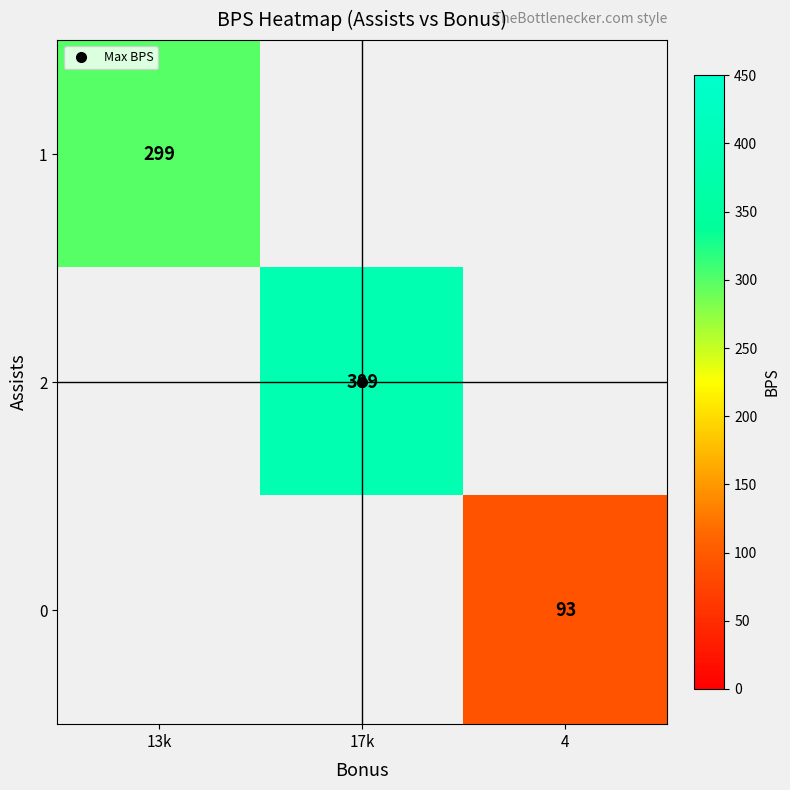

How many values in 1 are above zero?

1